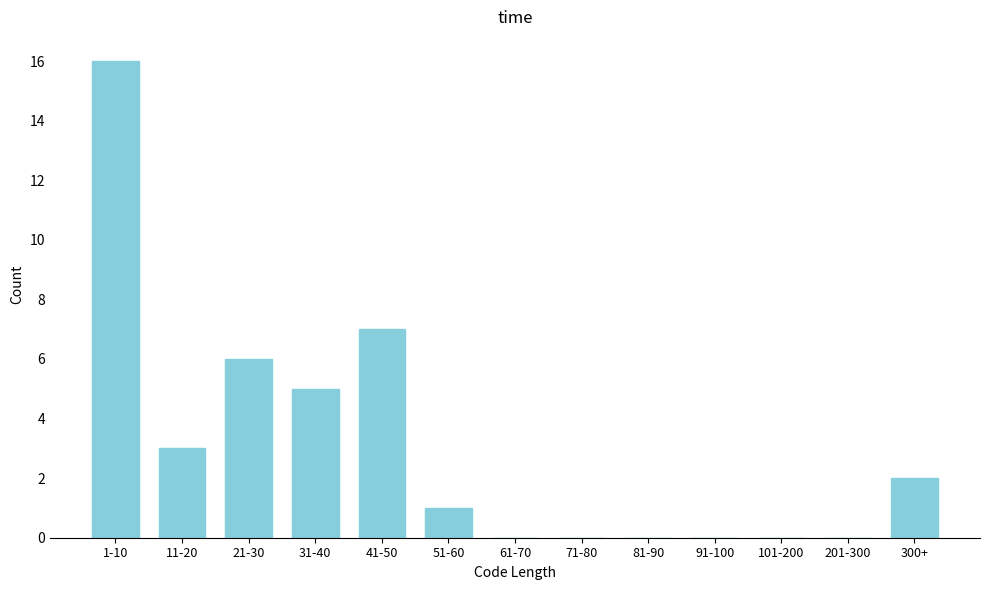

Reading right to left, what are all the values shown in this chart?

300+=2	201-300=0	101-200=0	91-100=0	81-90=0	71-80=0	61-70=0	51-60=1	41-50=7	31-40=5	21-30=6	11-20=3	1-10=16